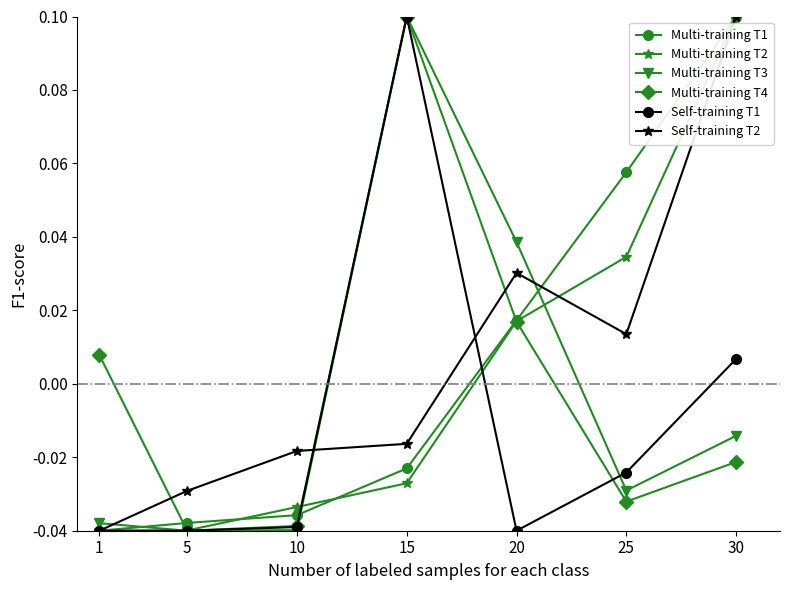

In Self-training T2, how many points are higher than both neighbors (excluding endpoints)?

1